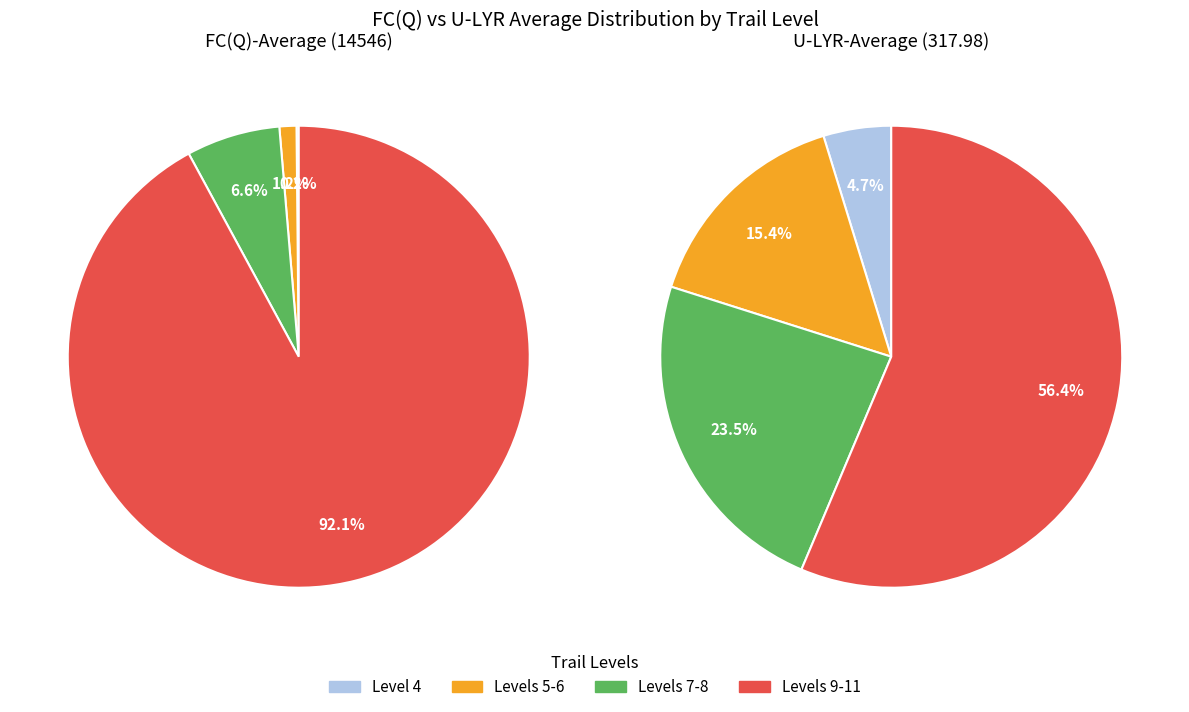

Does 11 account for over 50% of the chart?

No